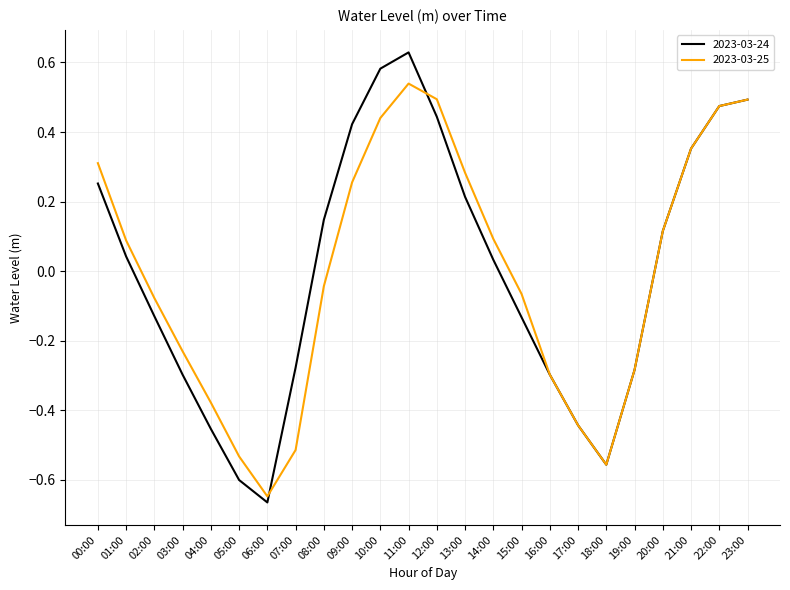

Which series has the largest range (max minus min)?

2023-03-24